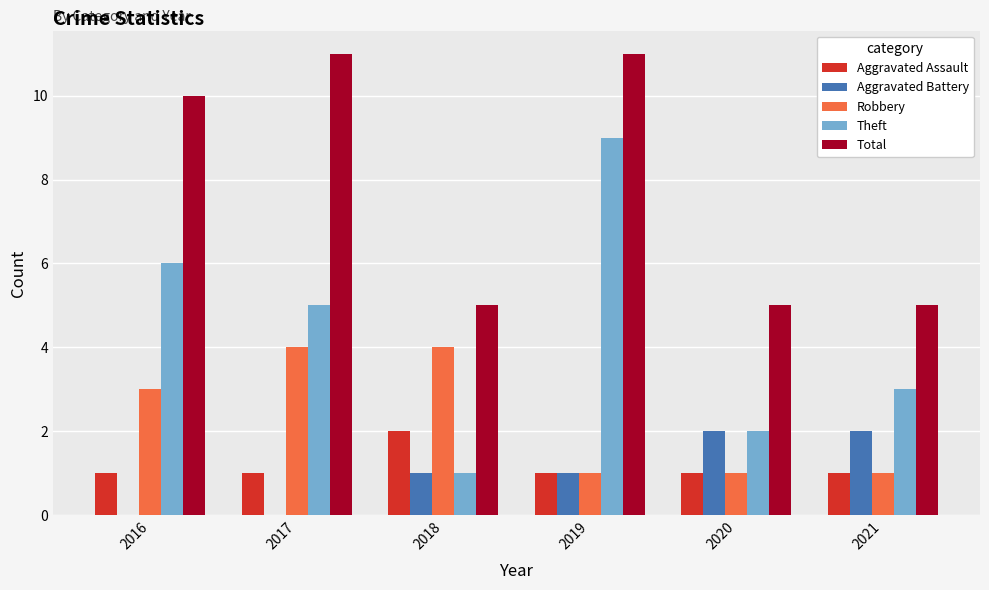

What is the sum of all Aggravated Battery values?

6